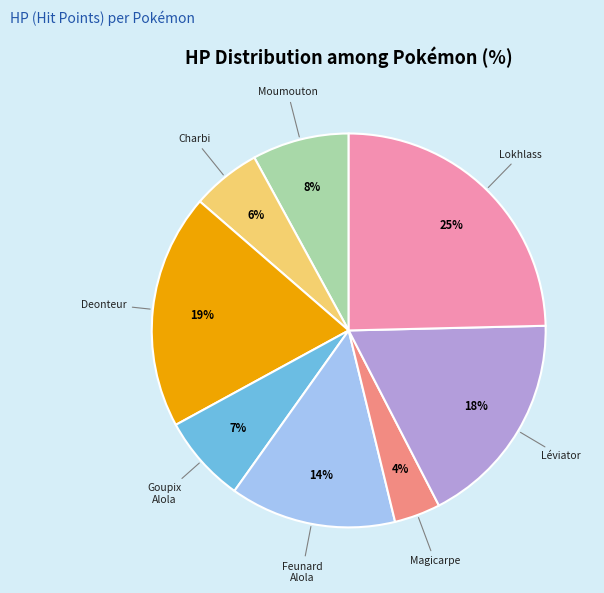

To the nearest percent, what is the average slice percentage?

12%